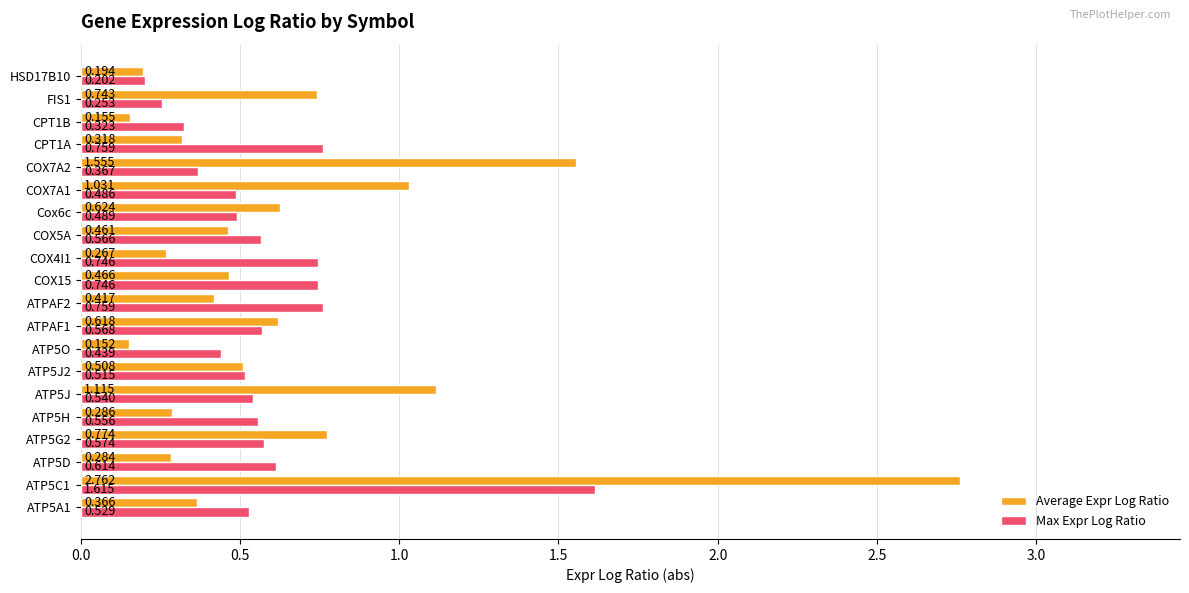

Where is Max Expr Log Ratio nearest to the value 0?

HSD17B10